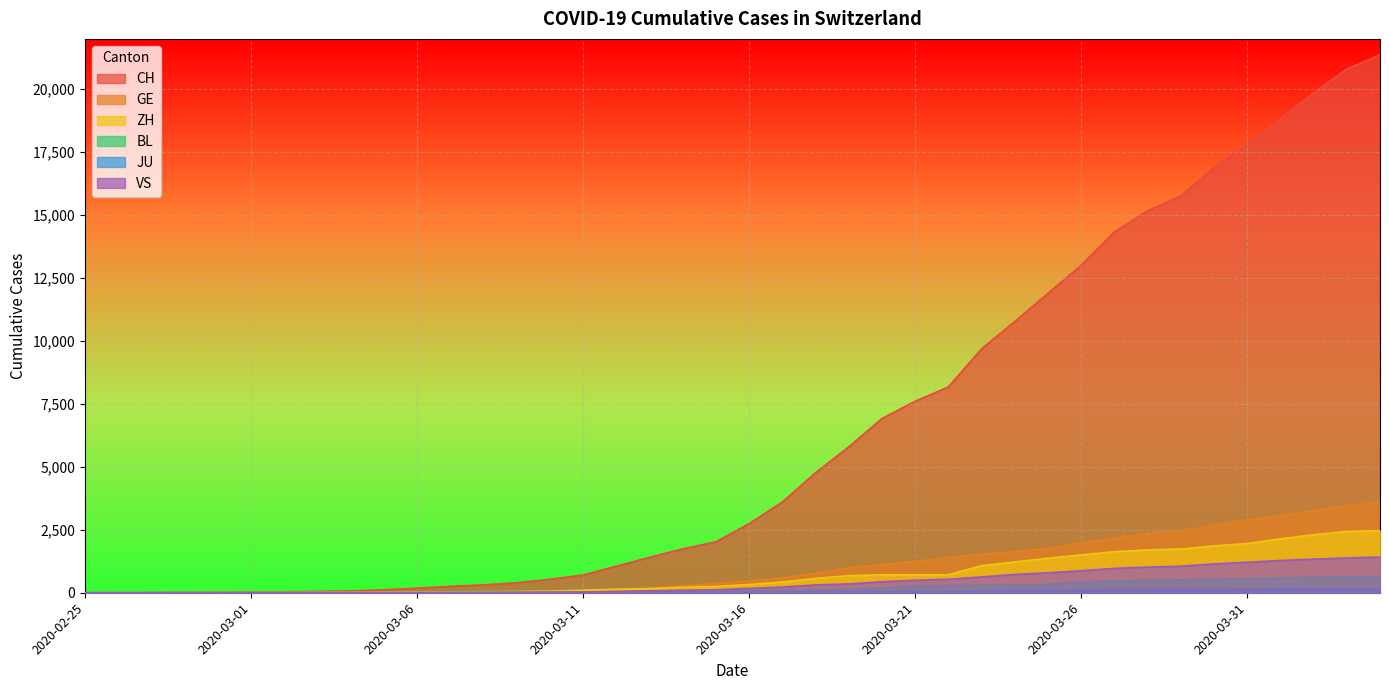

How many values in the GE series exceed 460?

19